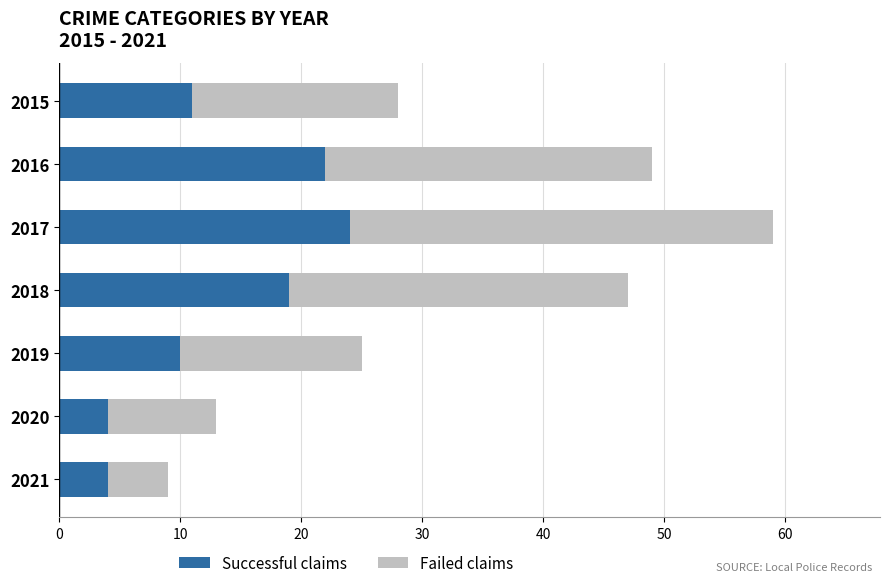

At which category is the sum across all series the highest?

2017